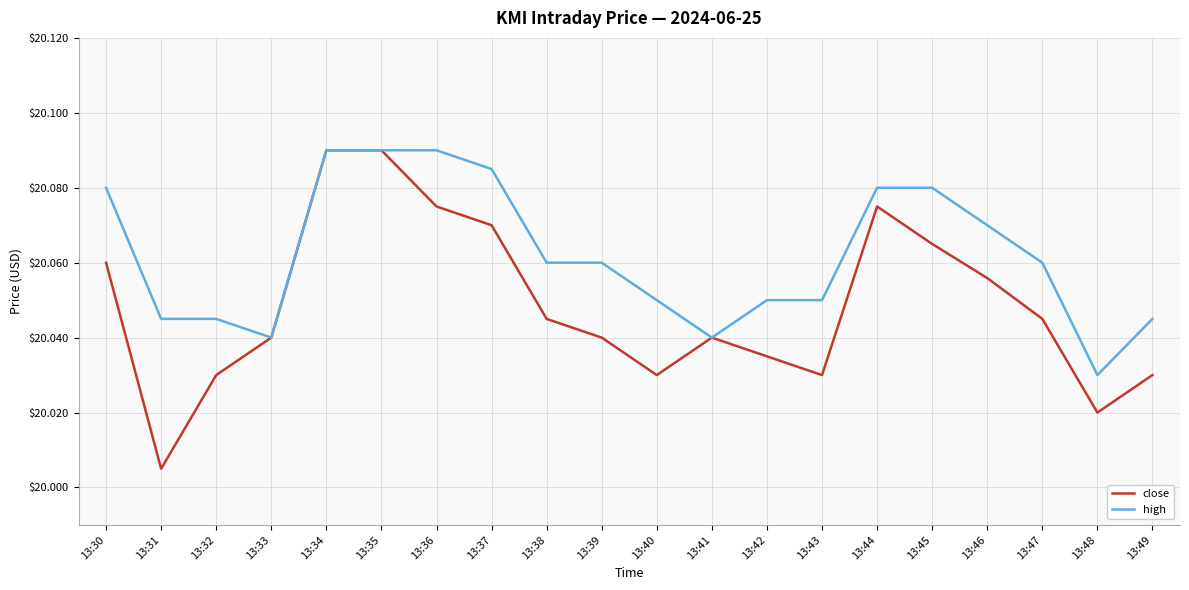

List the series in order of their overall mean, lowest first.

close, high